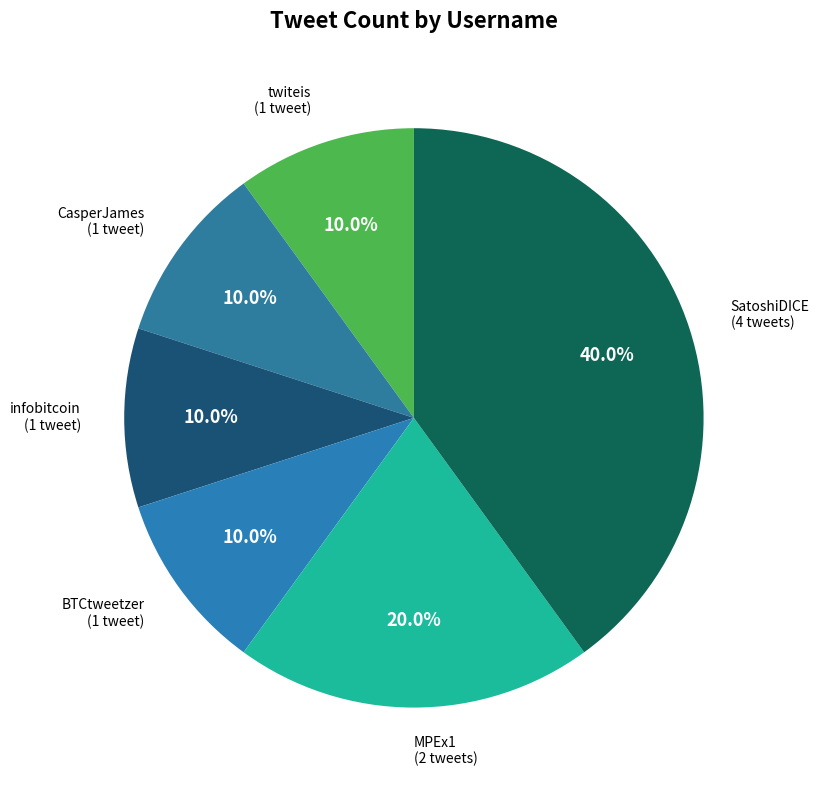

Does BTCtweetzer represent more than half of the total?

No